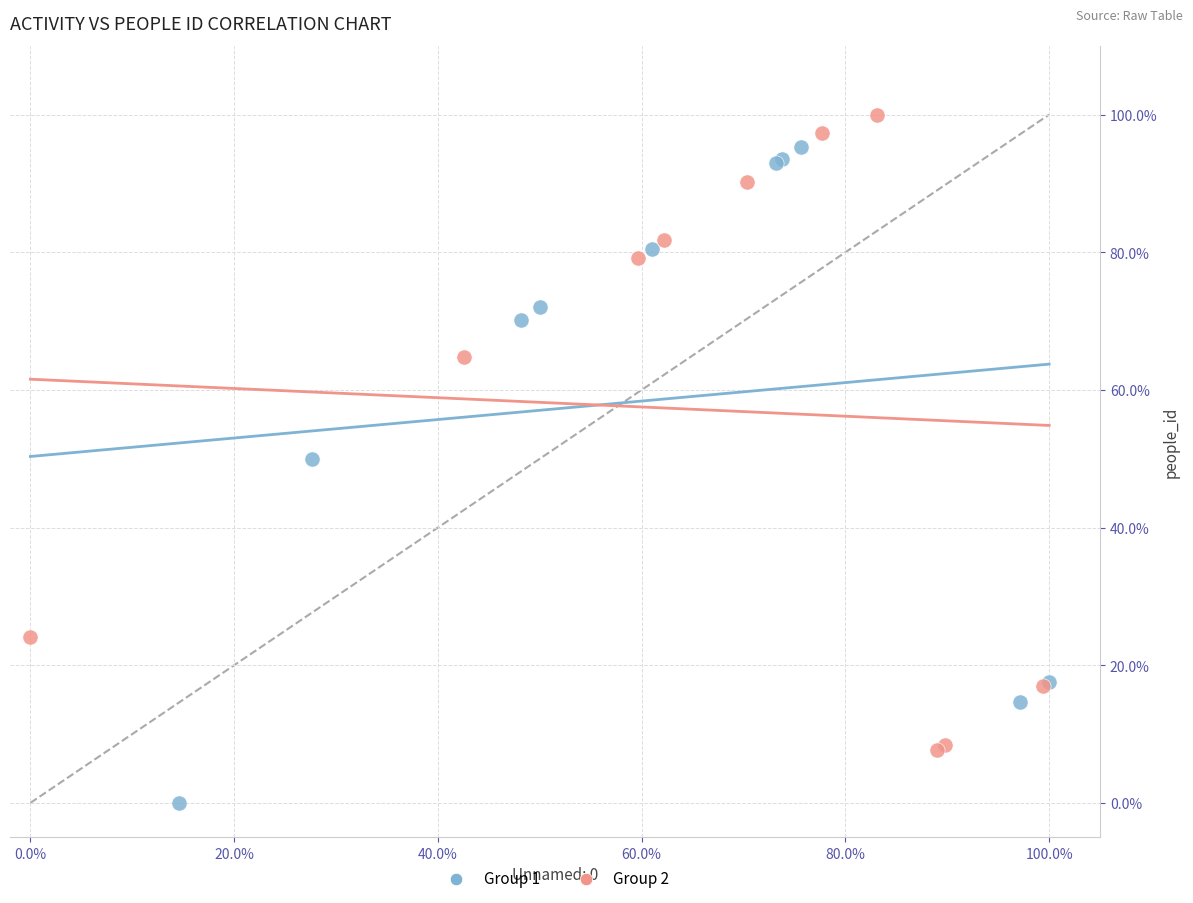

What are all the series names shown in the legend?

Group 1, Group 2